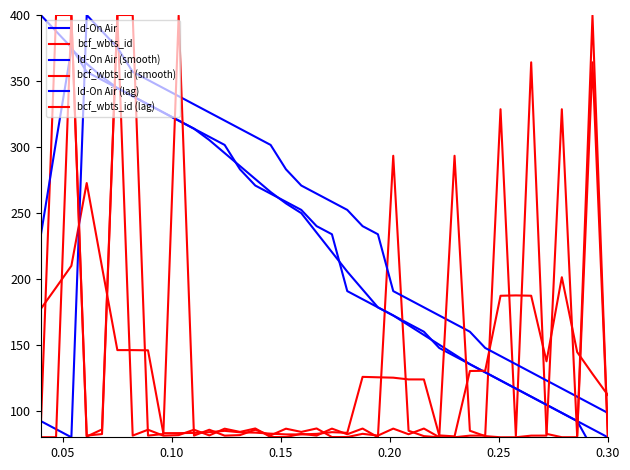

Where is the first local minimum for bcf_wbts_id?

0.20